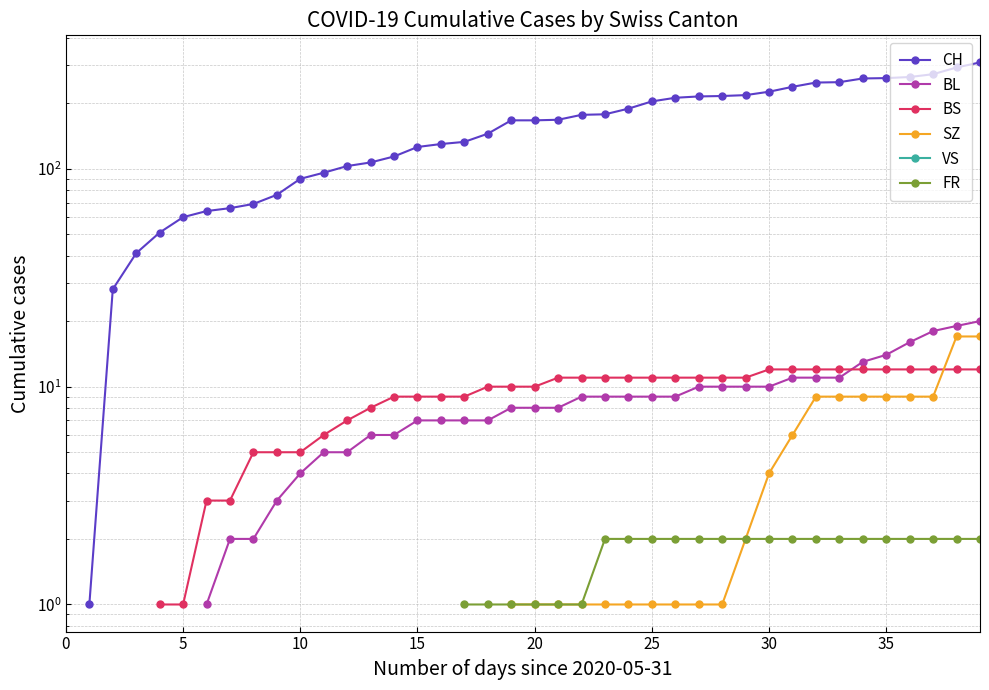

How many lines are shown in the chart?

6